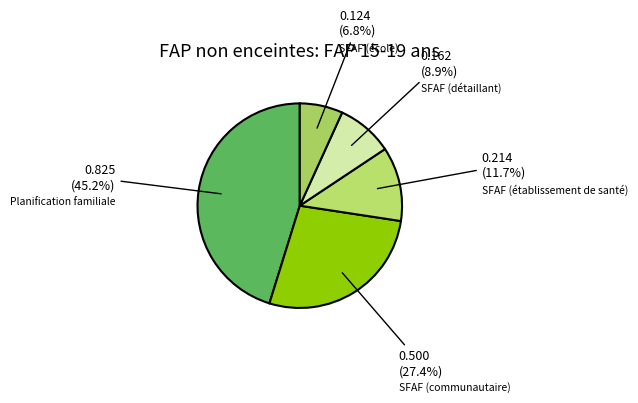

To the nearest percent, what is the difference between the largest and smallest slice percentages?

38%